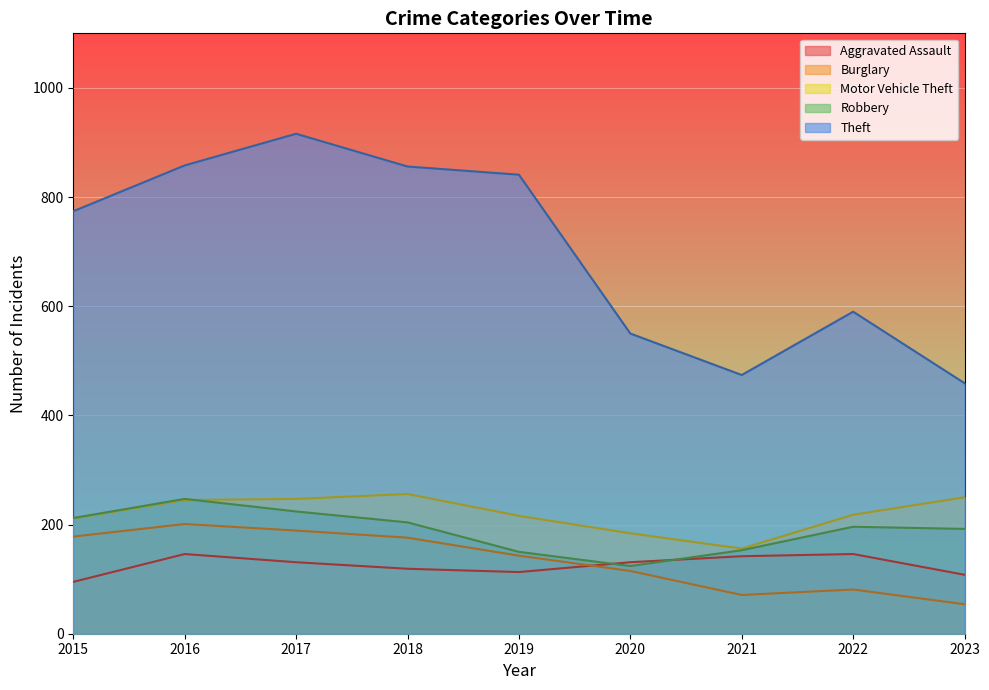

What is the average value of the Burglary series?

134